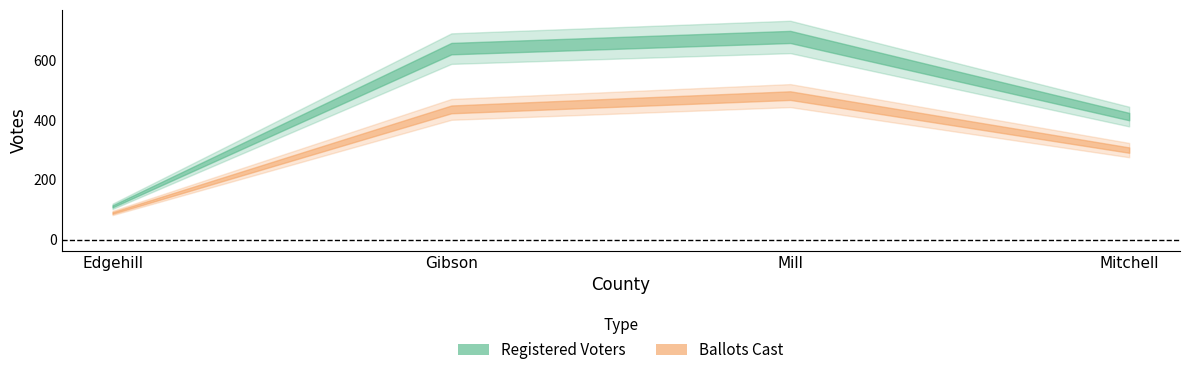

Is it true that Ballots Cast equals 710 at Gibson?

False